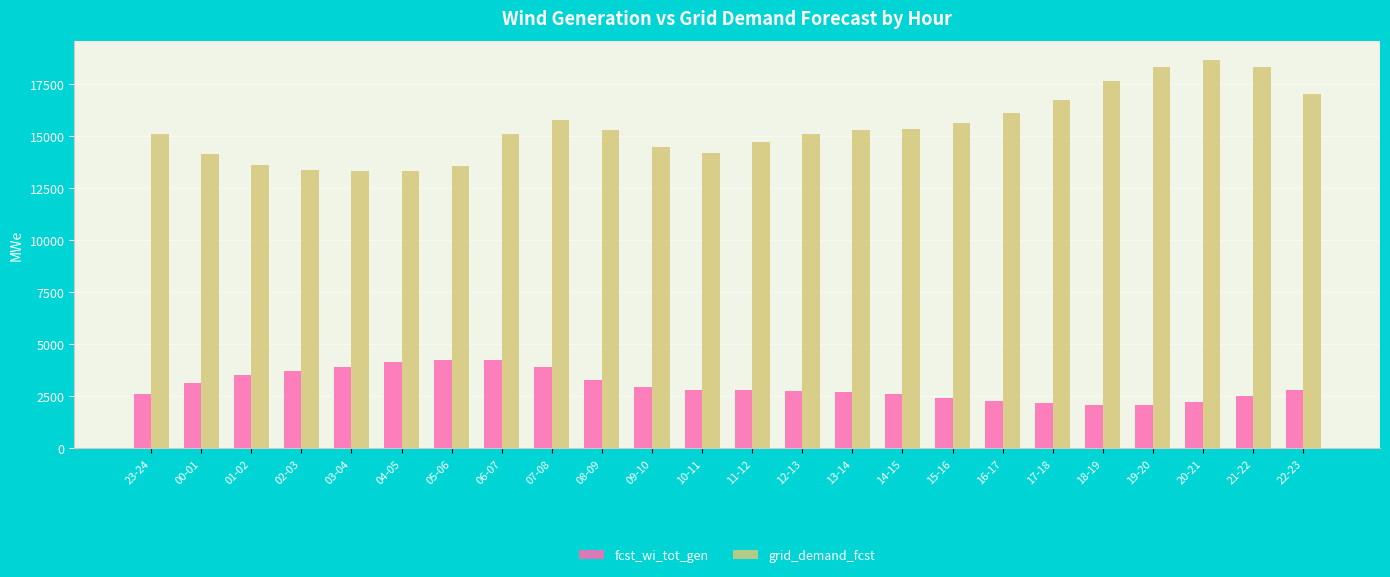

At 04-05, list the series in order from smallest to largest.

fcst_wi_tot_gen, grid_demand_fcst